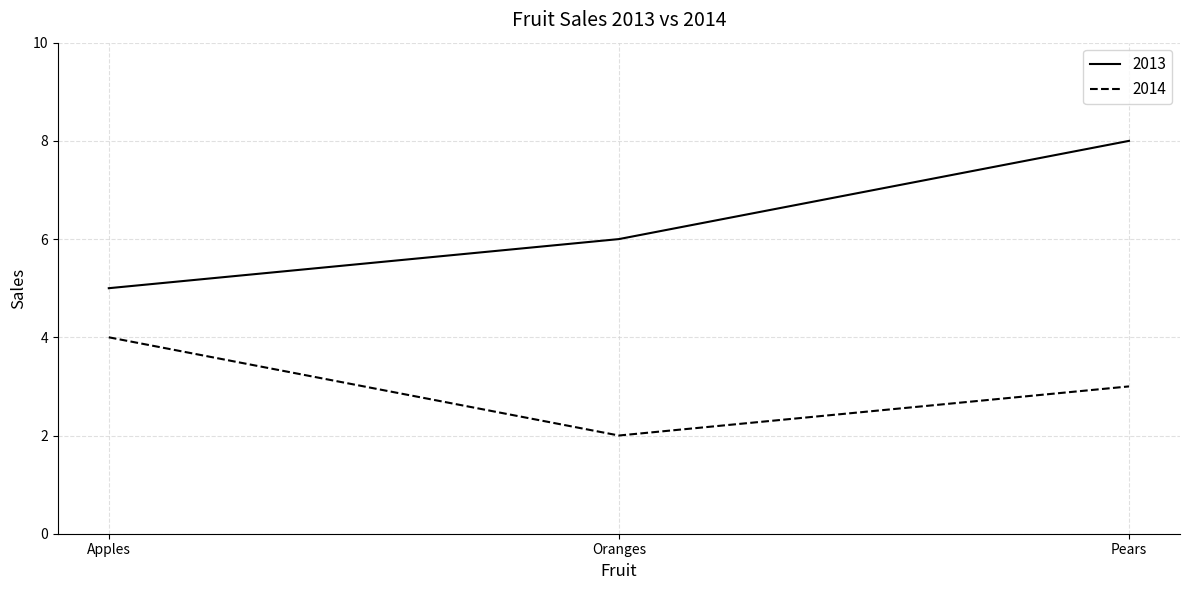

List the labels in order of 2013 value, largest first.

Pears, Oranges, Apples